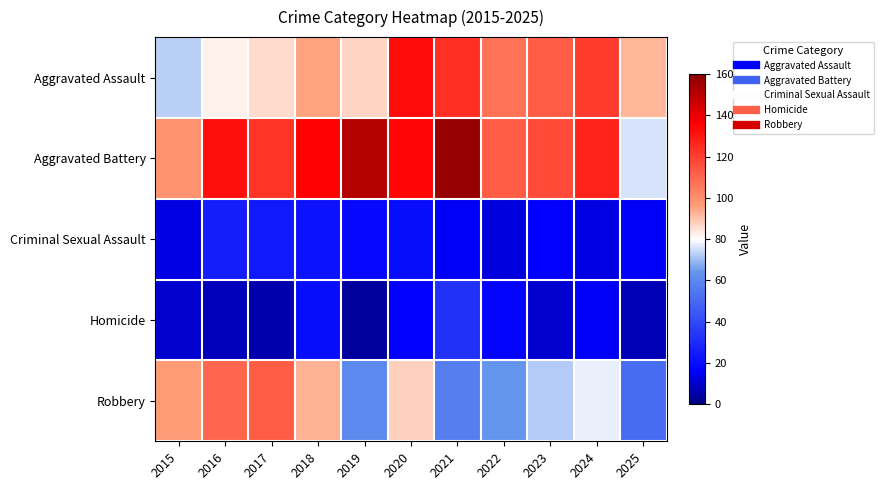

What is the total value across all series at 2018?

365